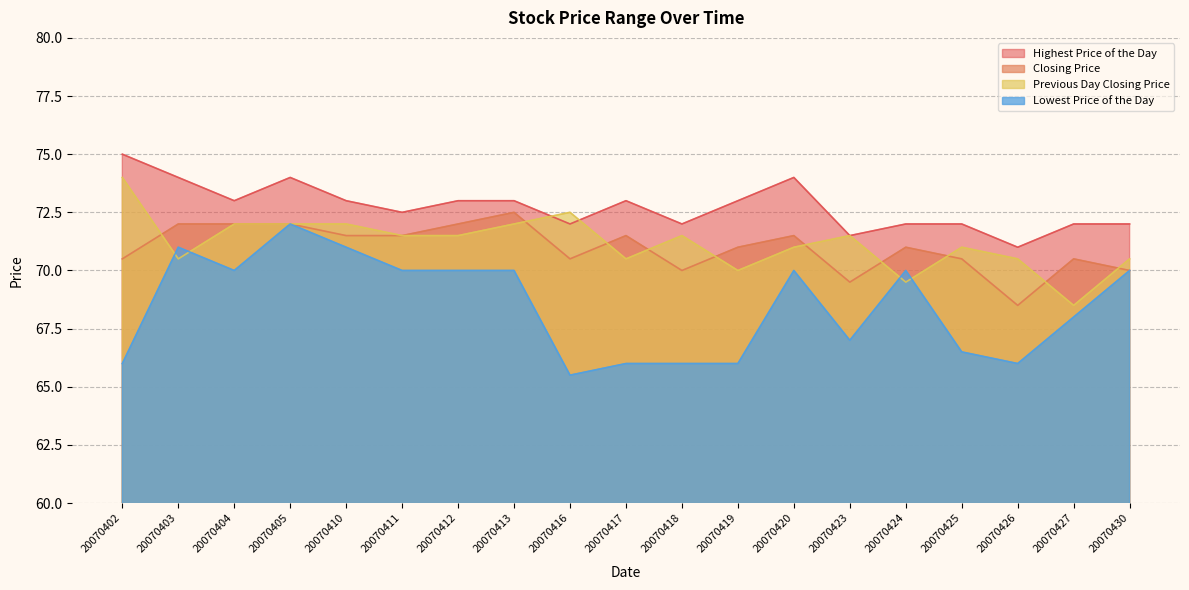

Which series changed the most between 20070420 and 20070424?

Highest Price of the Day